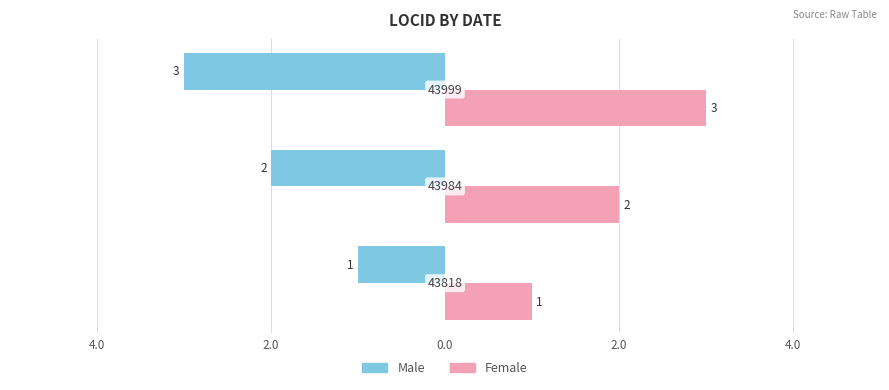

What are all the series names shown in the legend?

Male, Female